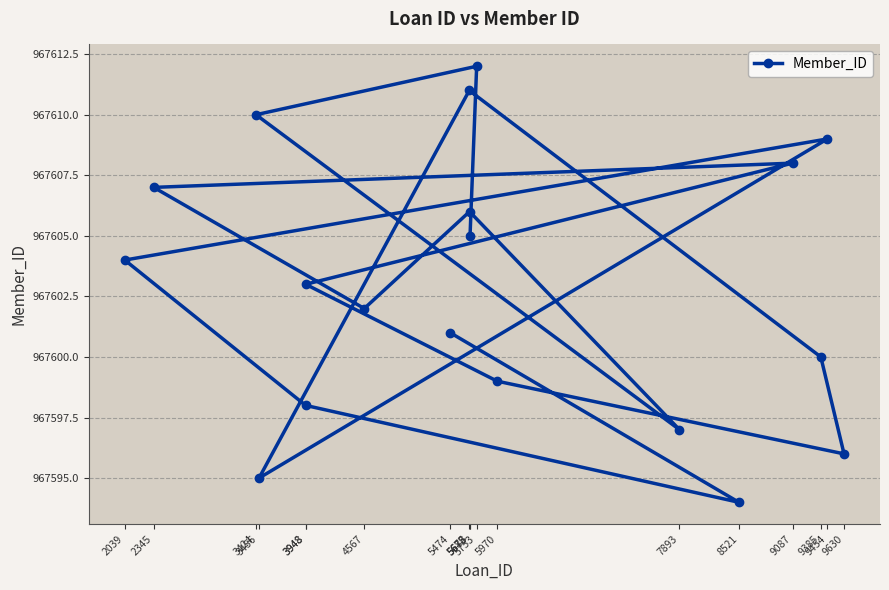

List the labels in order of value, largest first.

5753, 5675, 3424, 9454, 9087, 2345, 5678, 5683, 2039, 3948, 4567, 5474, 9385, 5970, 3948, 7893, 9630, 3456, 8521